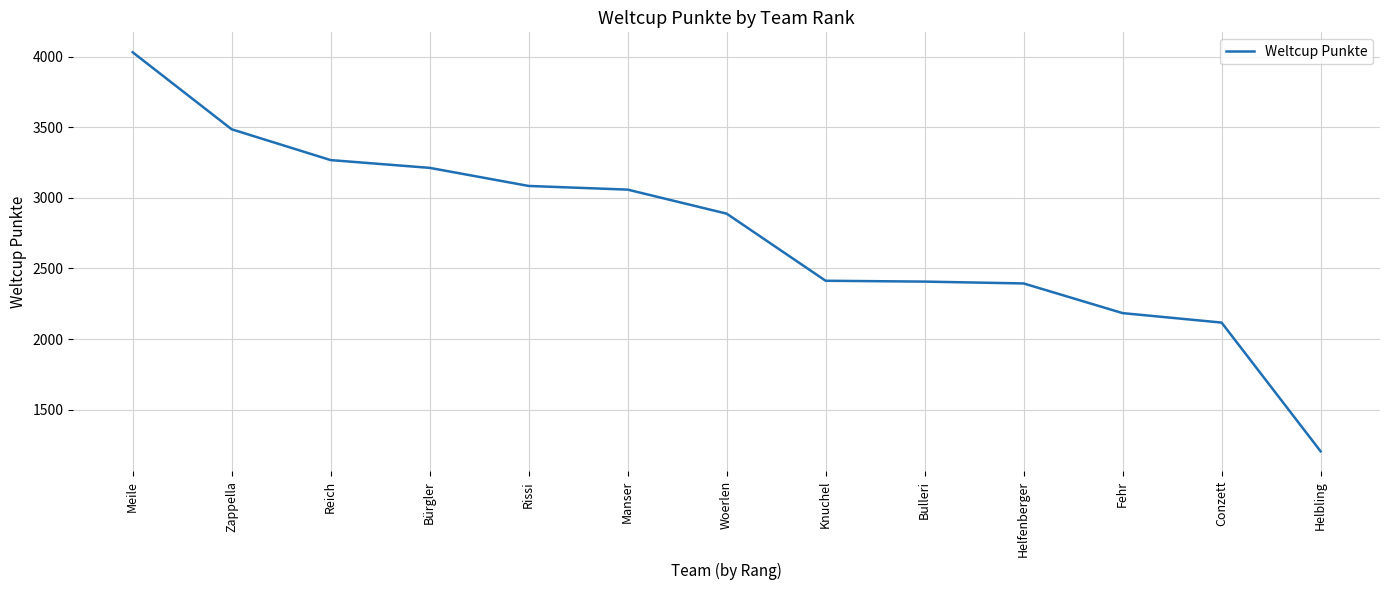

The chart shows a value of 1144 at Helfenberger. True or false?

False